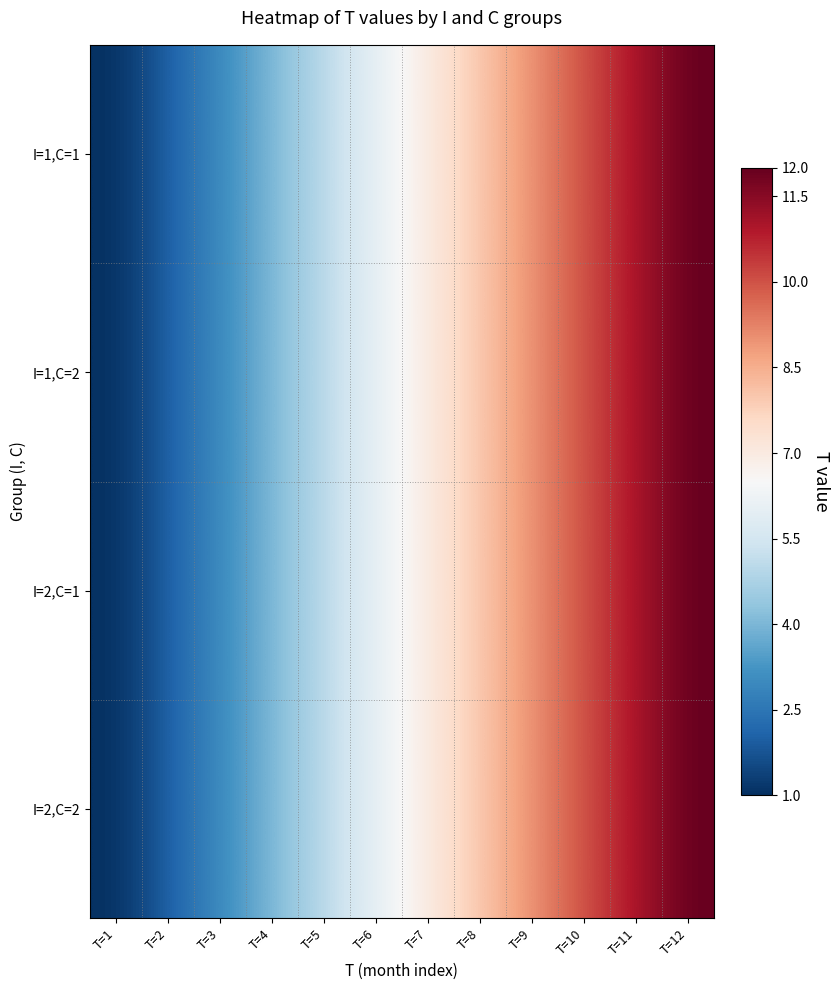

Which has a higher value, T=12 or T=11?

T=12